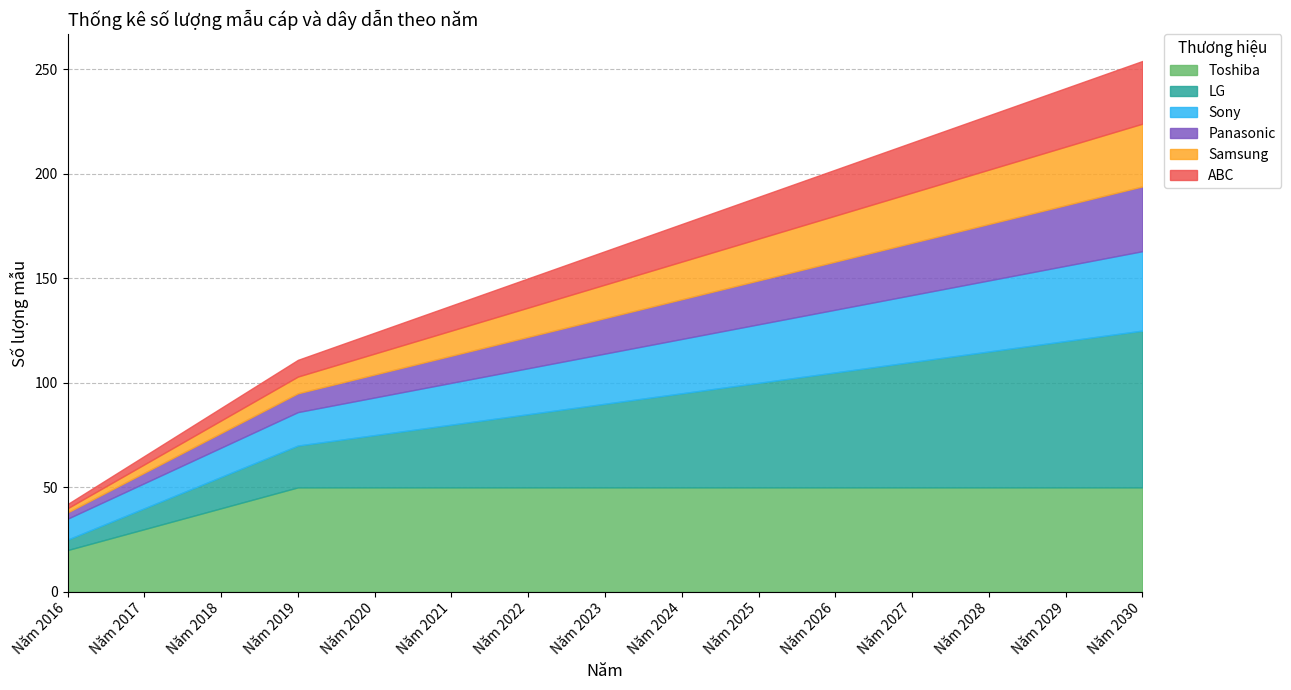

What is the difference between the maximum and minimum values in the Panasonic series?

28